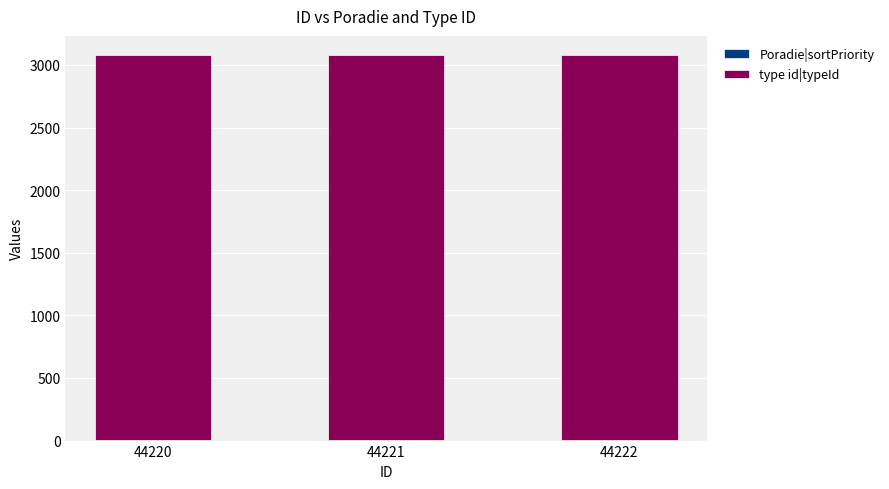

What is the sum of all Poradie|sortPriority values?

6